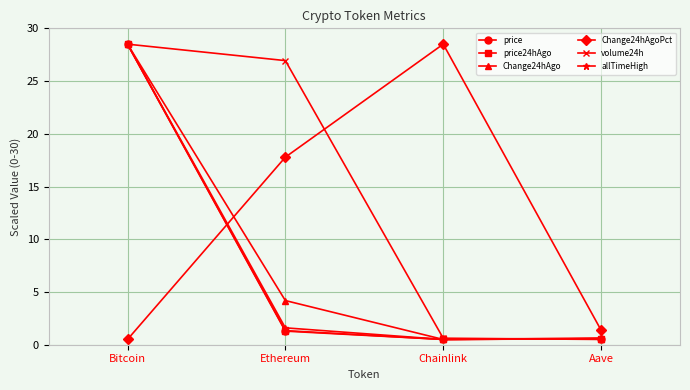

At how many categories does at least one series exceed 18?

3